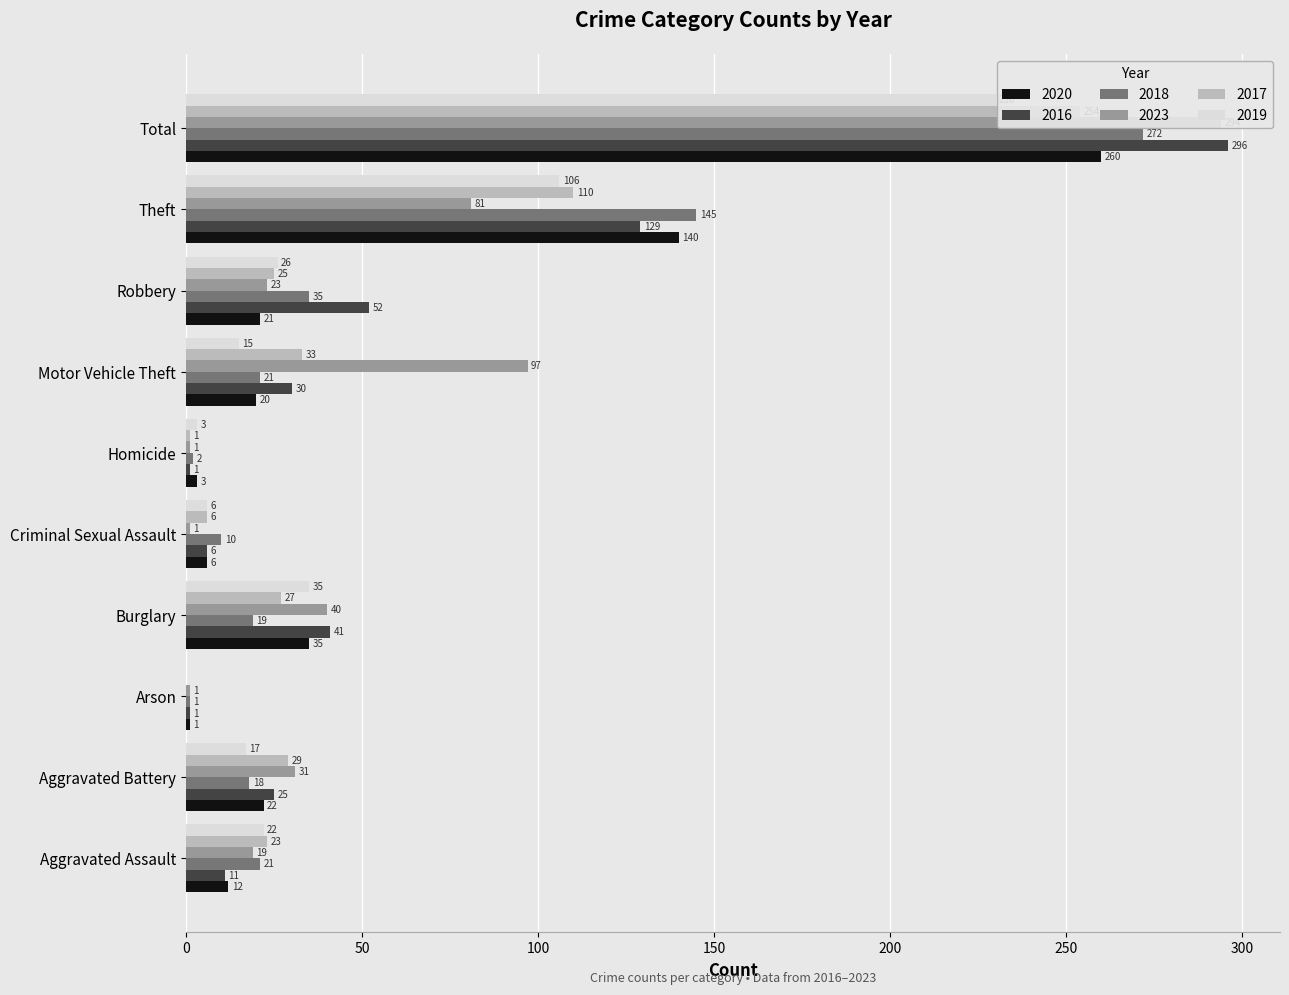

How many bars are there in each group?

6